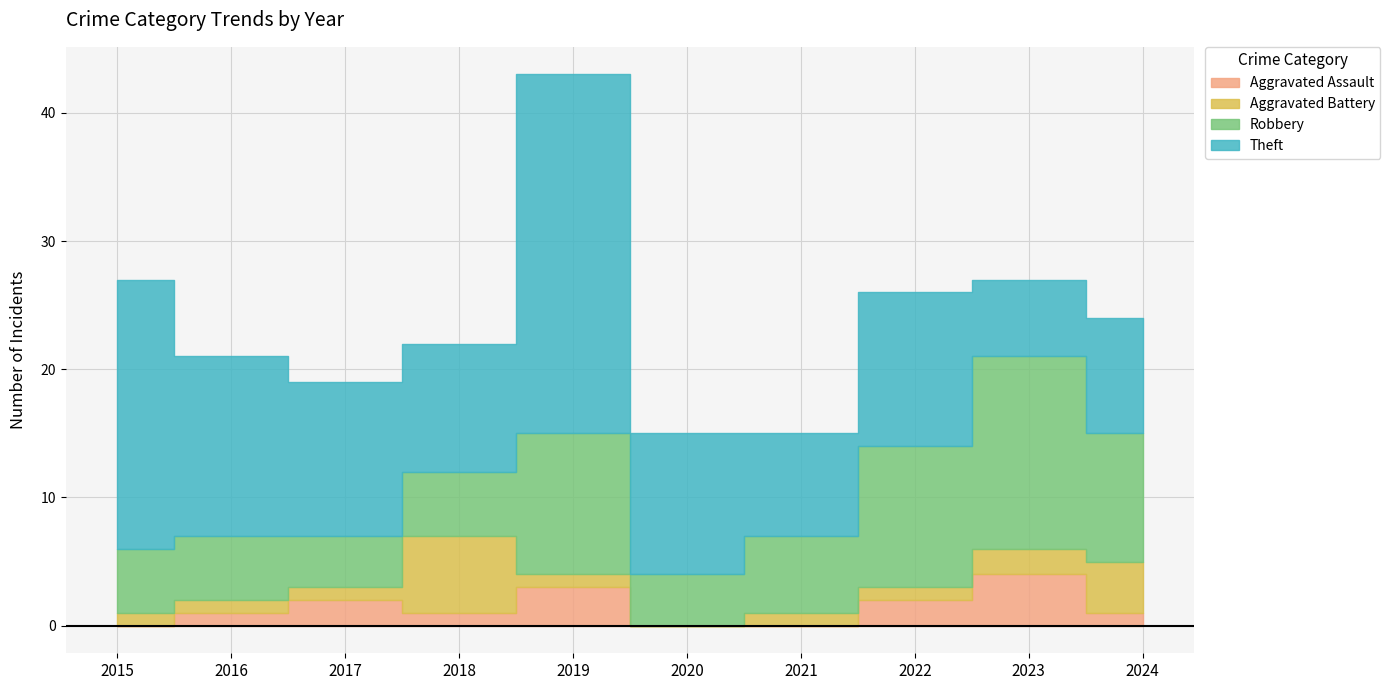

How many values in Aggravated Assault are above zero?

7